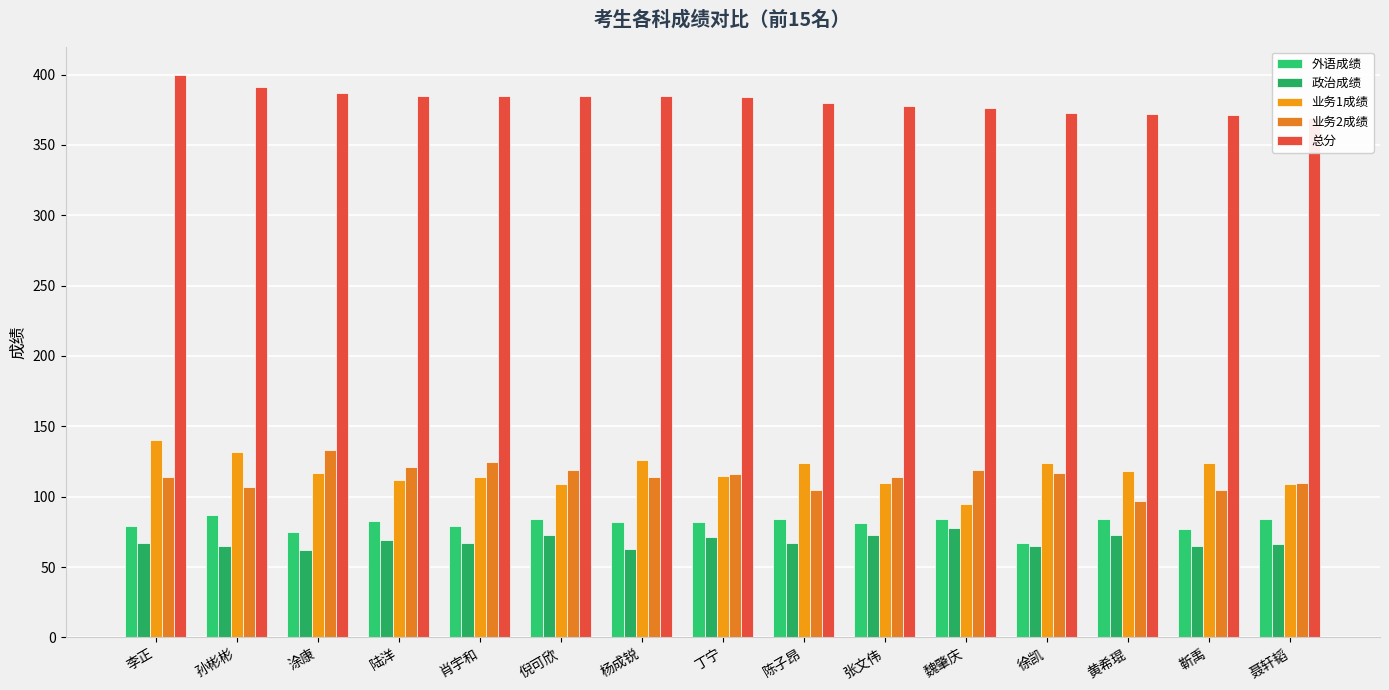

Which series has the largest total across all categories?

总分